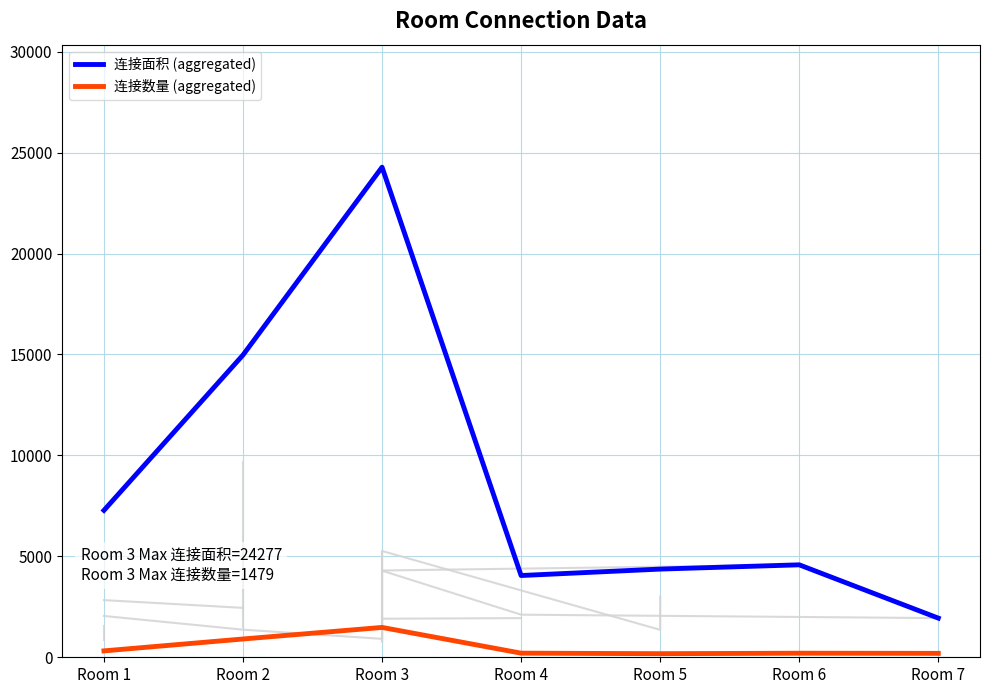

The value of 连接面积 (aggregated) at Room 3 is 7766. True or false?

False